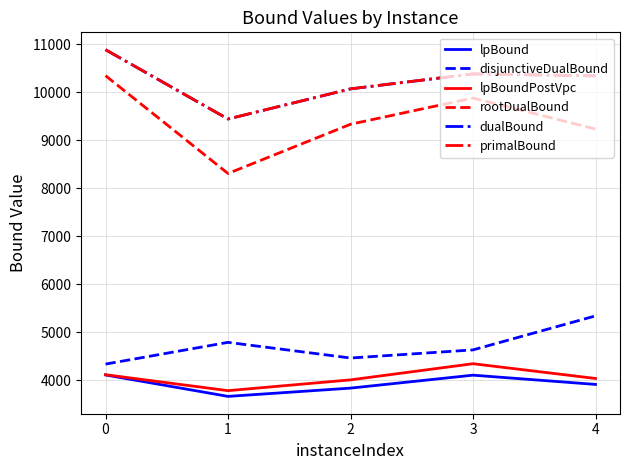

How many lines are shown in the chart?

6